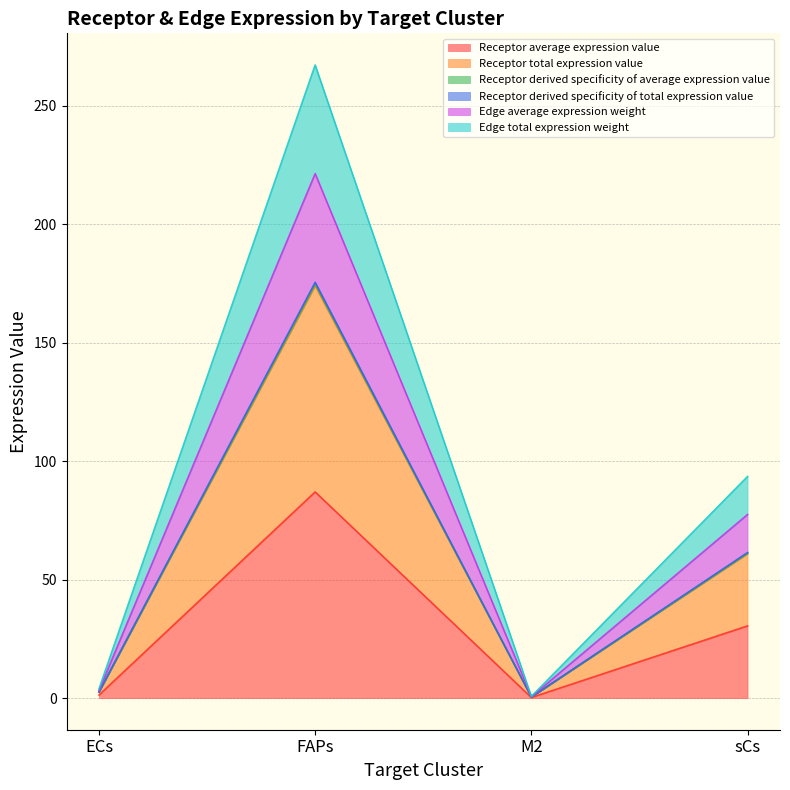

List the labels in order of Edge average expression weight value, smallest first.

M2, ECs, sCs, FAPs